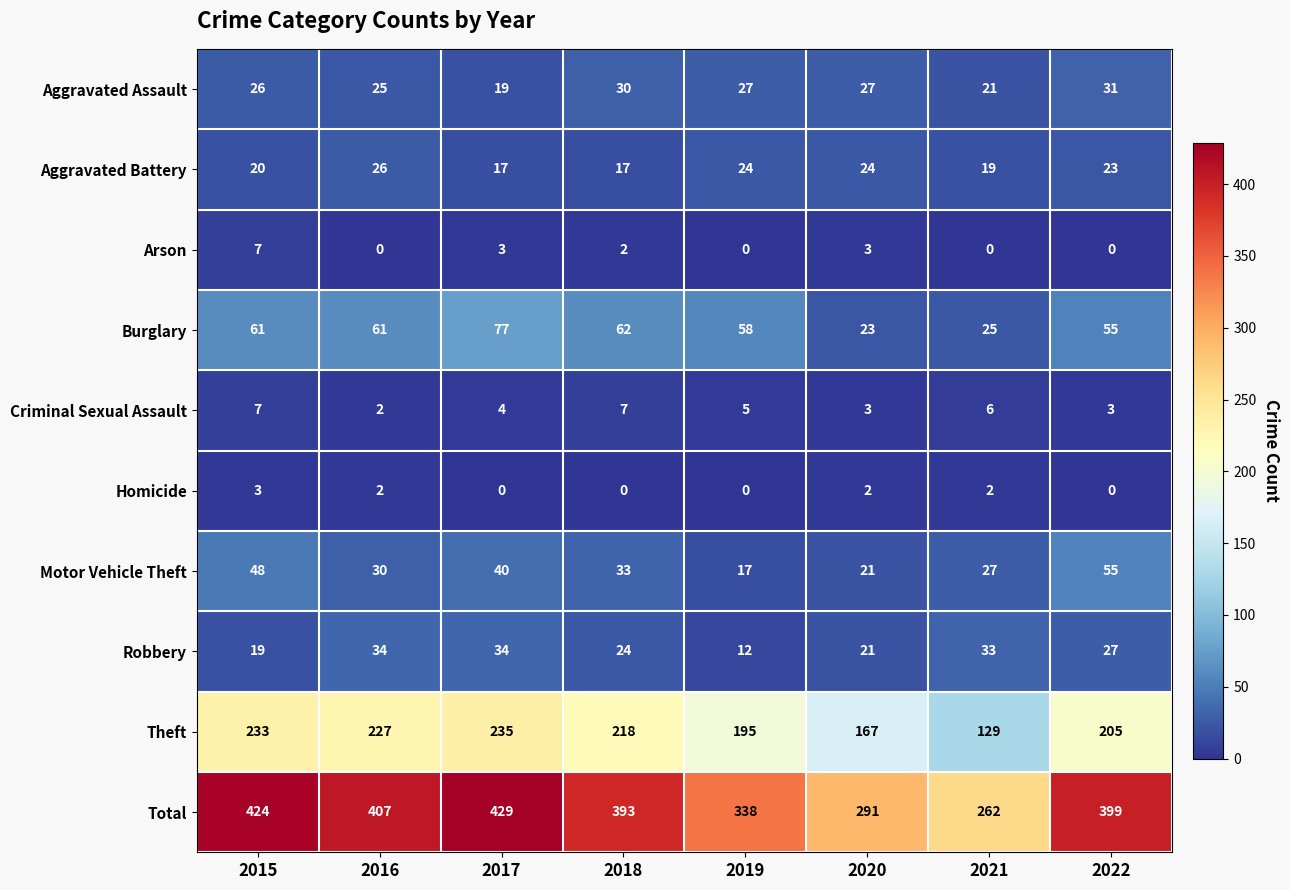

What value does the Theft series have at 2015, to the nearest 10?

230